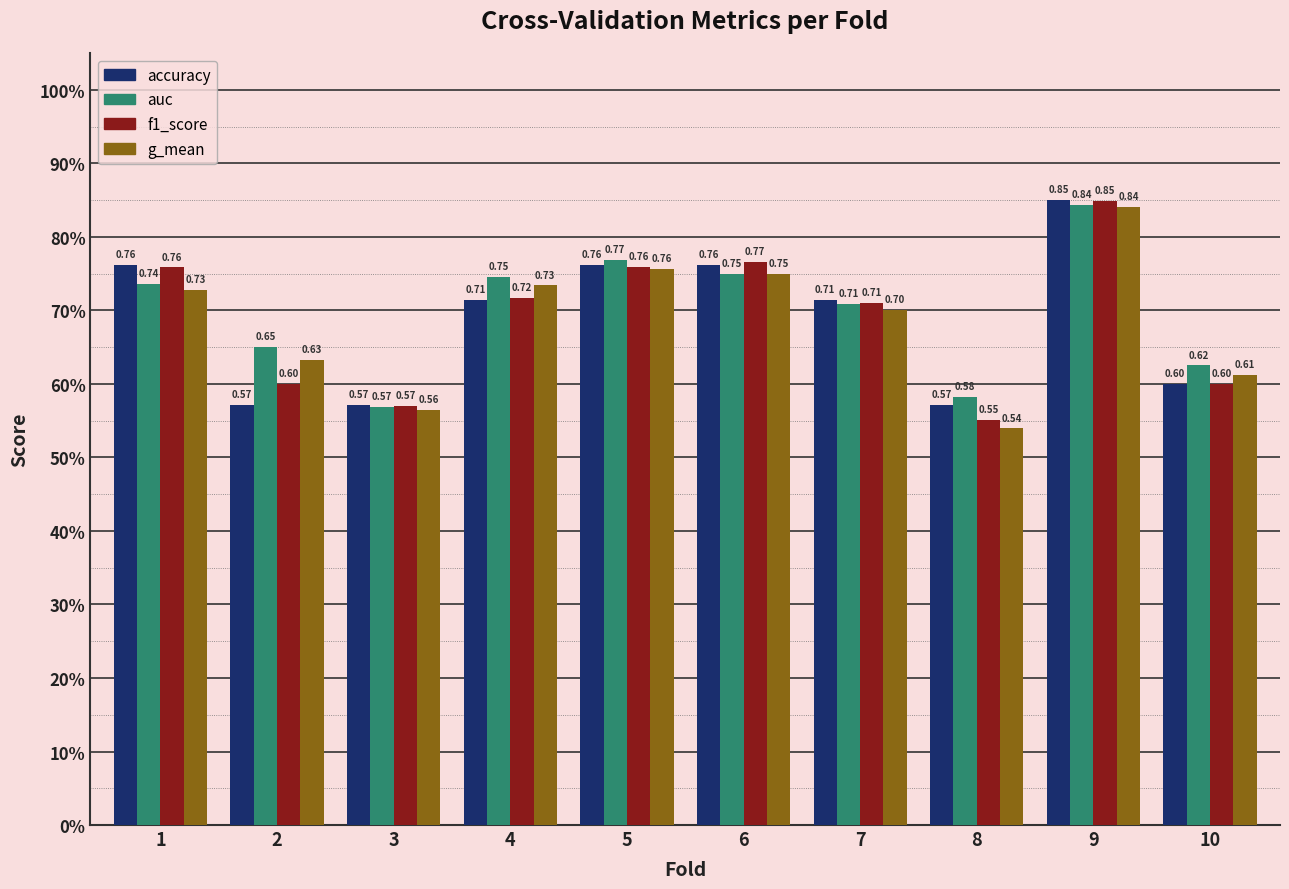

Are the bars horizontal?

No